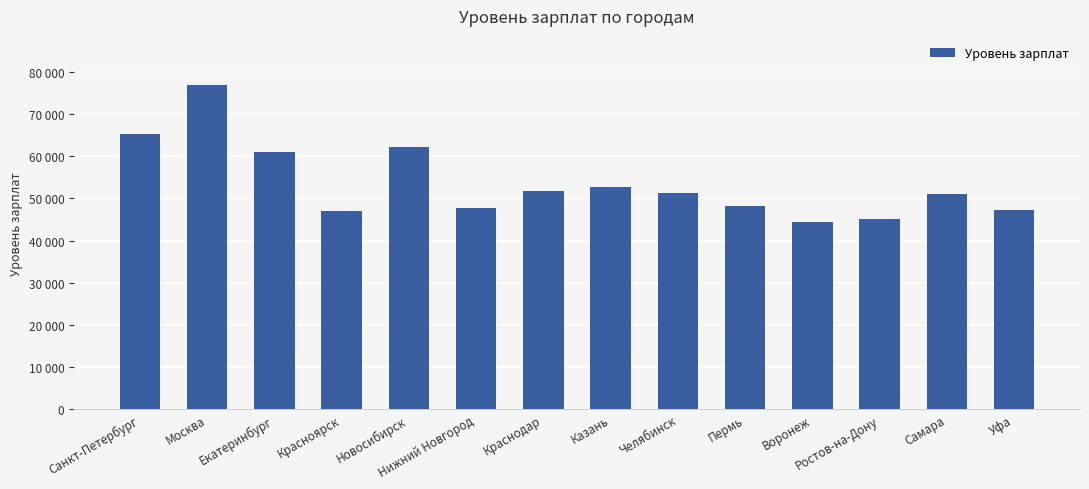

Reading right to left, list all the values displayed in this chart.

Уфа=47127	Самара=50994	Ростов-на-Дону=45202	Воронеж=44505	Пермь=48089	Челябинск=51265	Казань=52580	Краснодар=51644	Нижний Новгород=47662	Новосибирск=62254	Красноярск=46922	Екатеринбург=60962	Москва=76970	Санкт-Петербург=65286